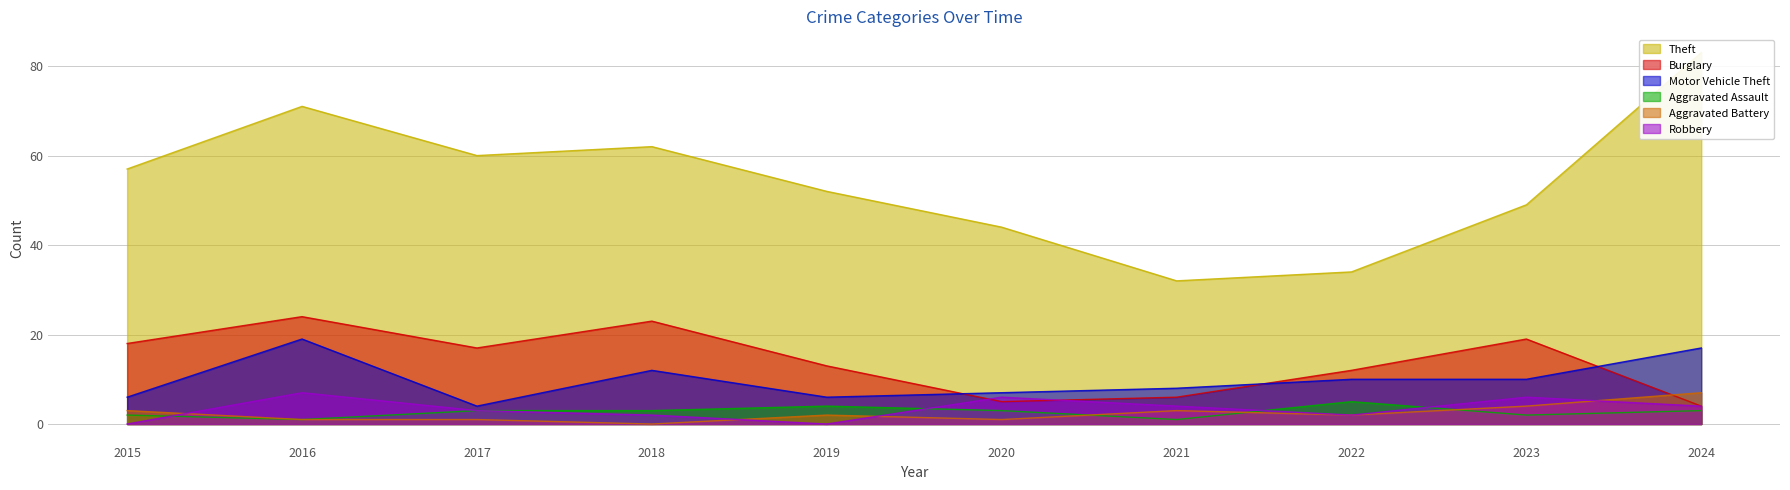

True or false: Aggravated Battery and Motor Vehicle Theft cross at least once.

False